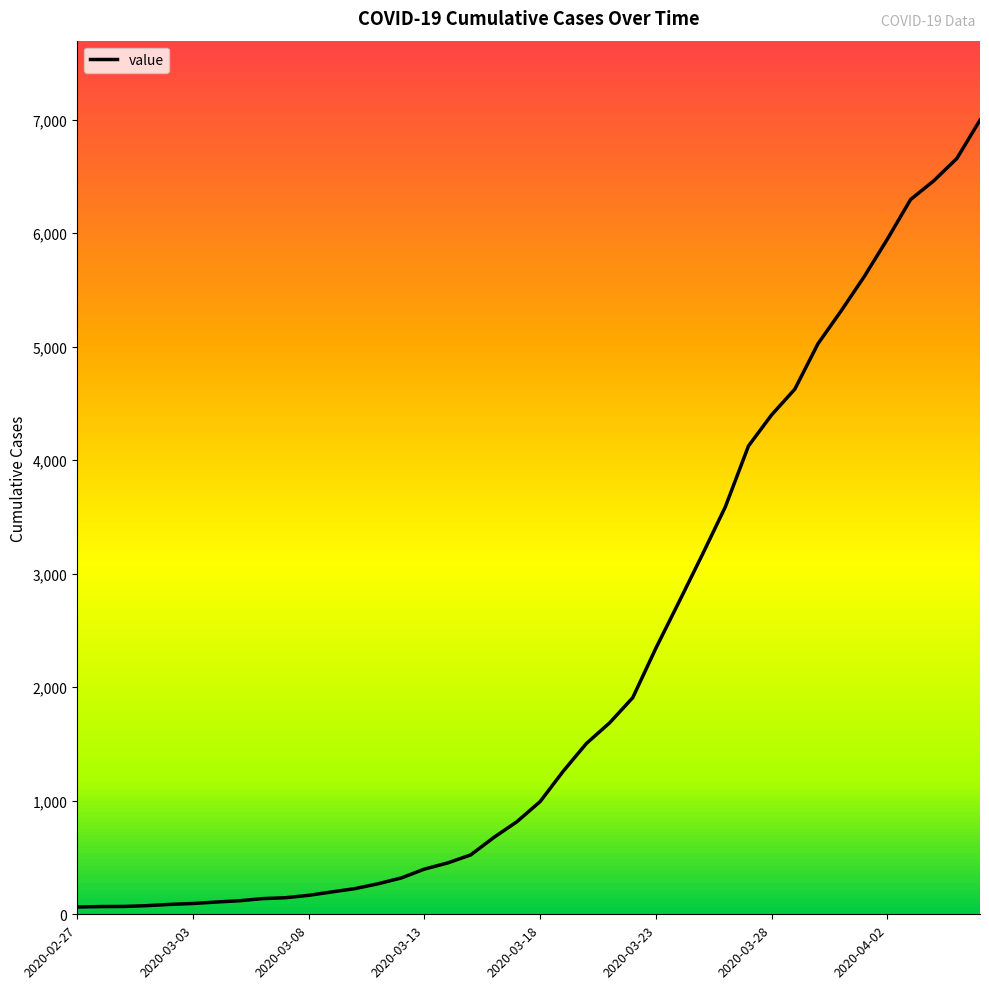

Does the chart display data point markers on the line(s)?

No